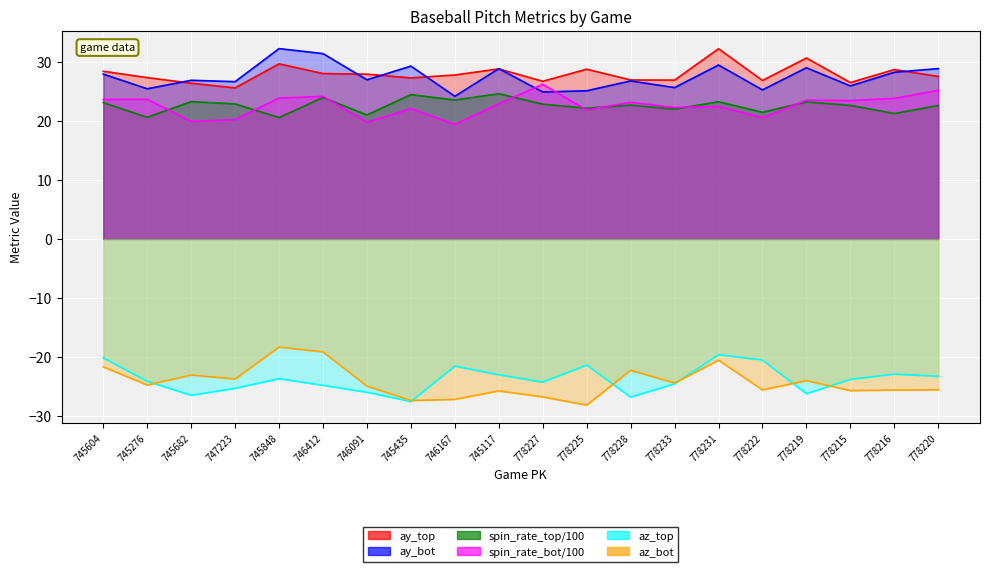

The az_top series shows -21.4 at 778225. True or false?

True